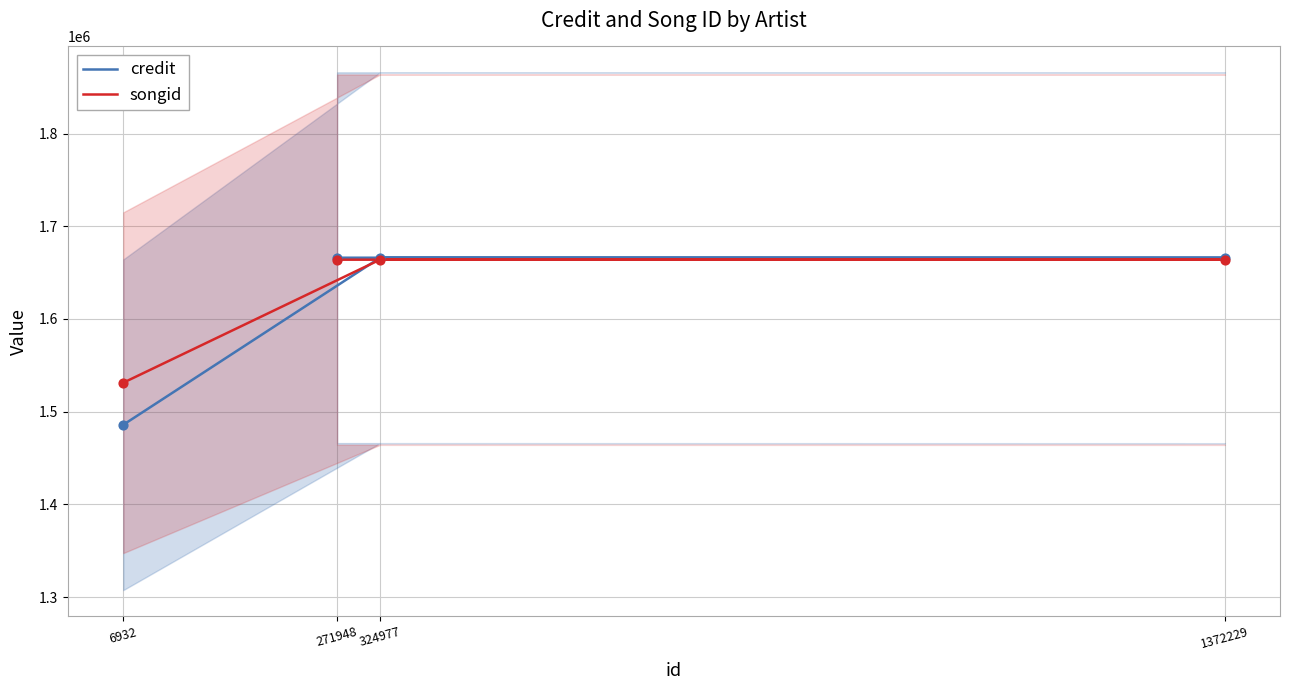

Is the value of credit at 6932 greater than the value of songid at 6932?

No